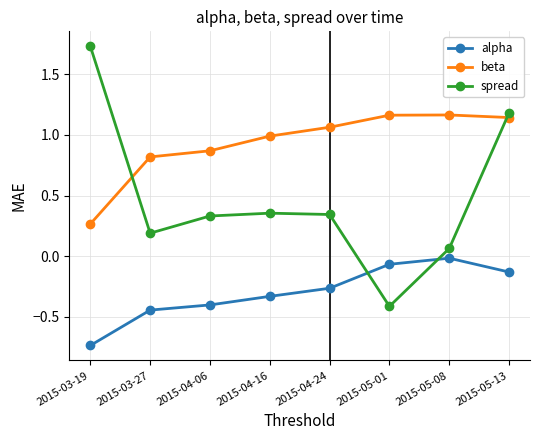

At which label does alpha reach its peak?

2015-05-08